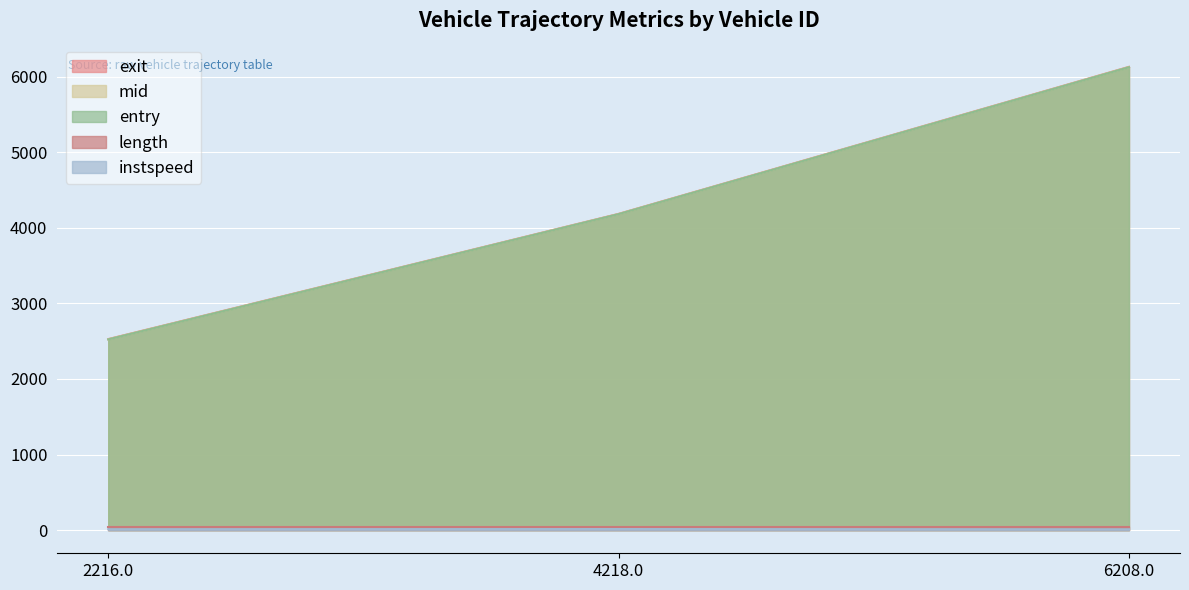

Which series has the widest spread of values?

exit